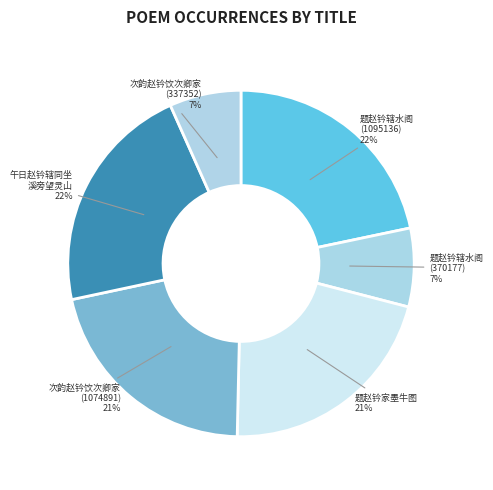

What percentage is the 题赵钤家墨牛图 slice, to the nearest percent?

21%